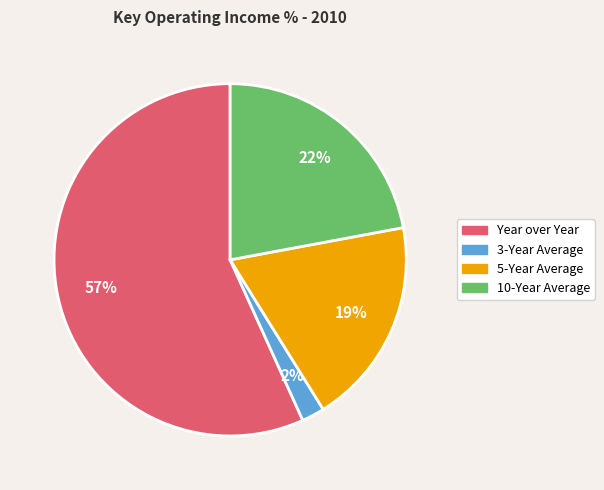

What is the ratio of the value at Year over Year to the value at 5-Year Average?

3.0